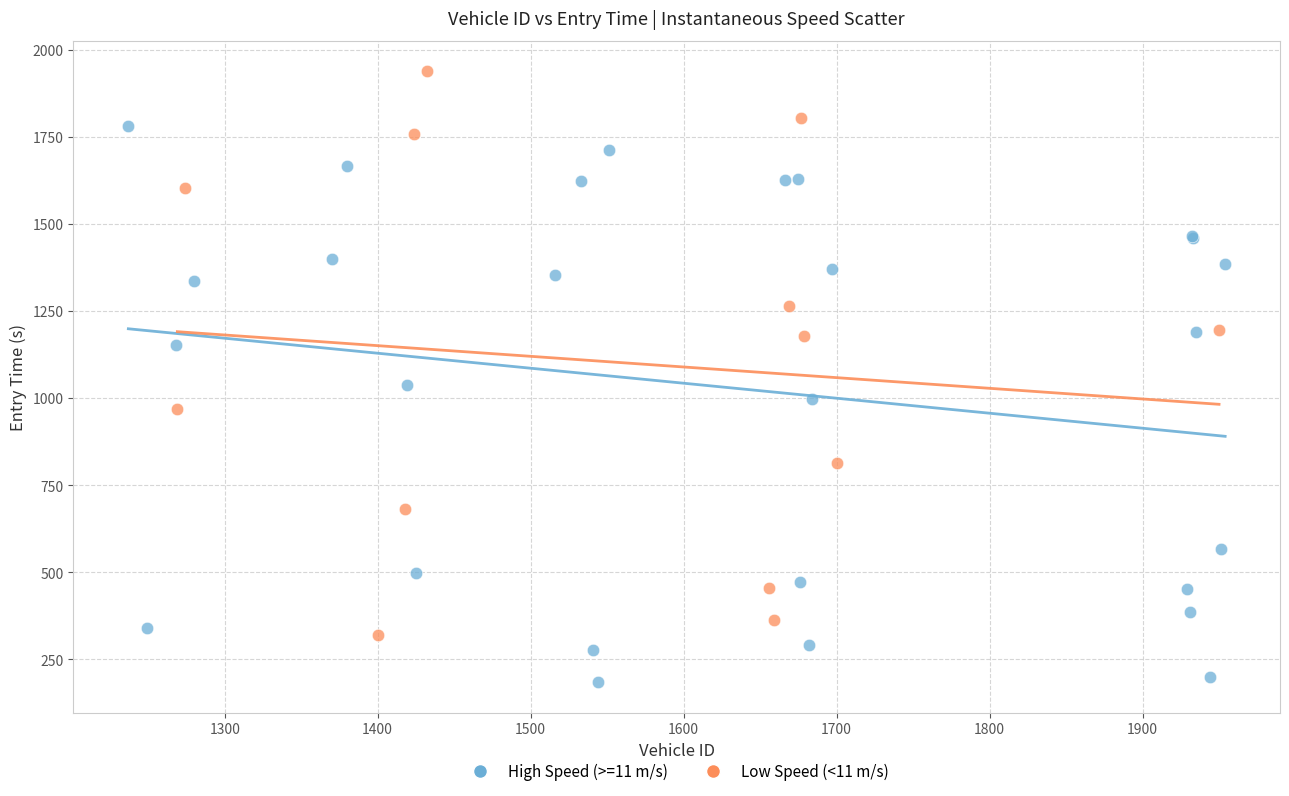

What are all the series names shown in the legend?

High Speed (>=11 m/s), Low Speed (<11 m/s)